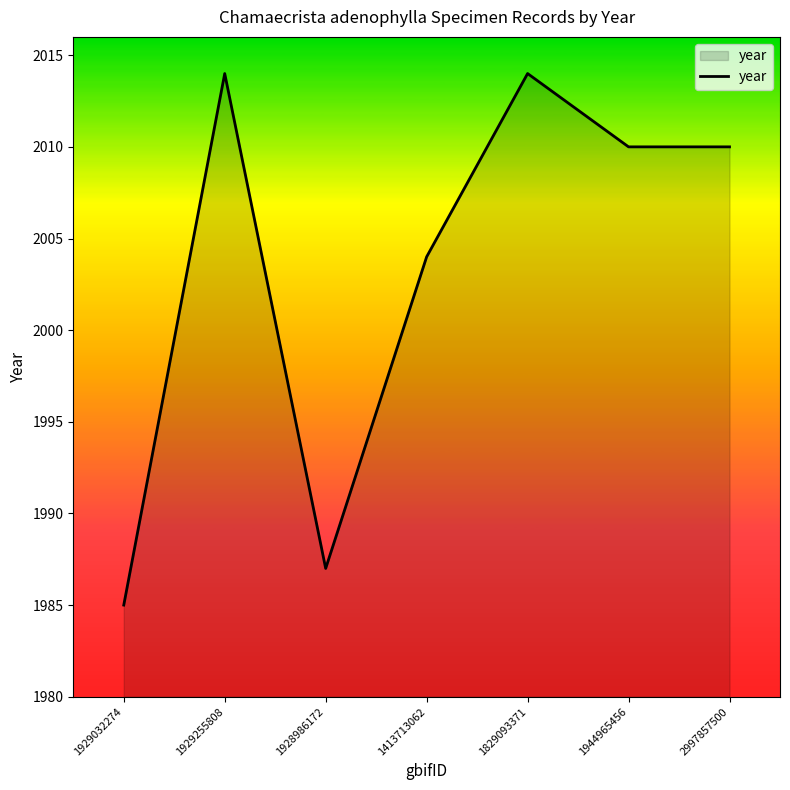

Which has a higher value, 1829093371 or 1413713062?

1829093371